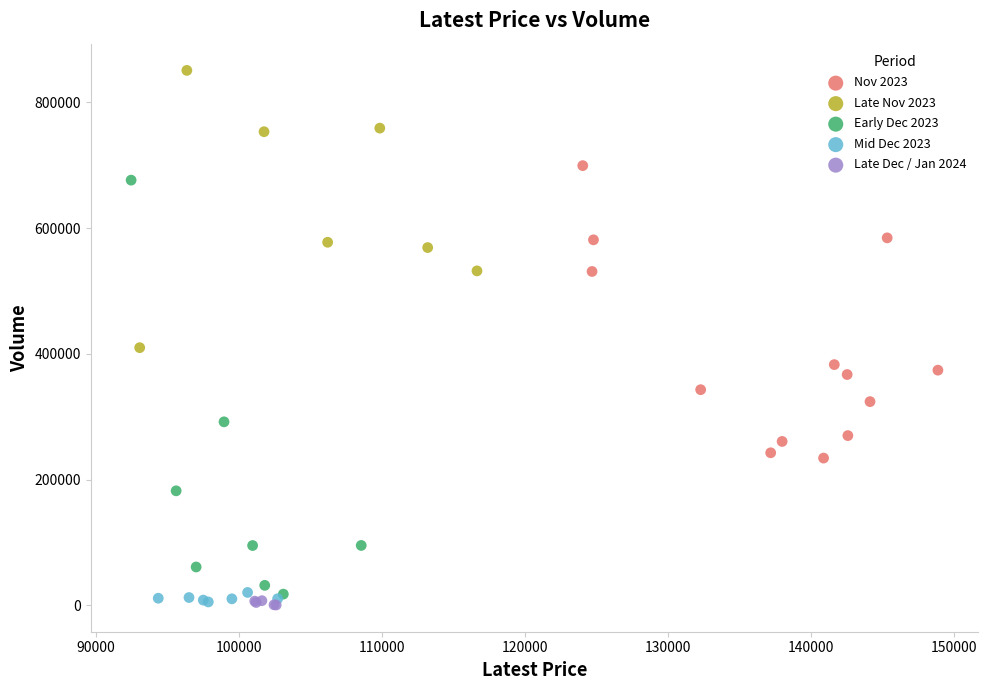

Which series reaches the maximum Y coordinate?

Late Nov 2023